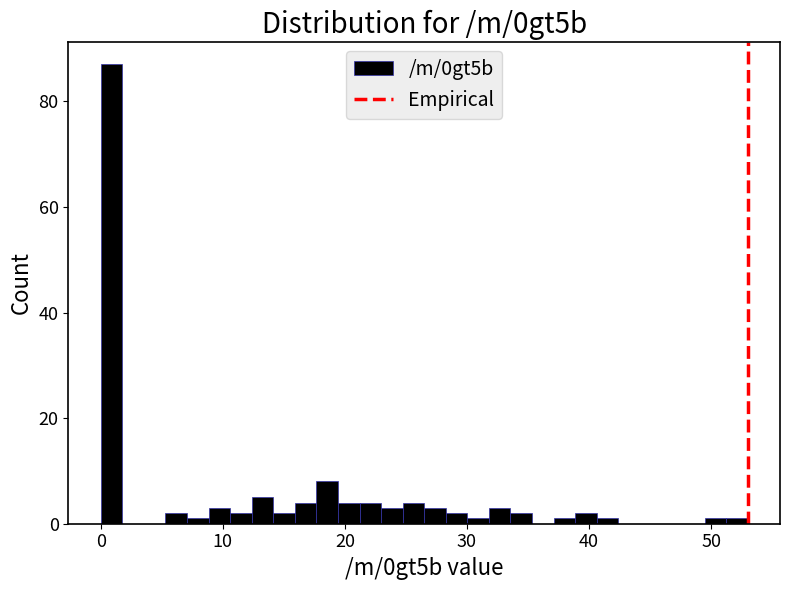

Read against the x-axis, roughly where is the centre of the tallest bar?

1